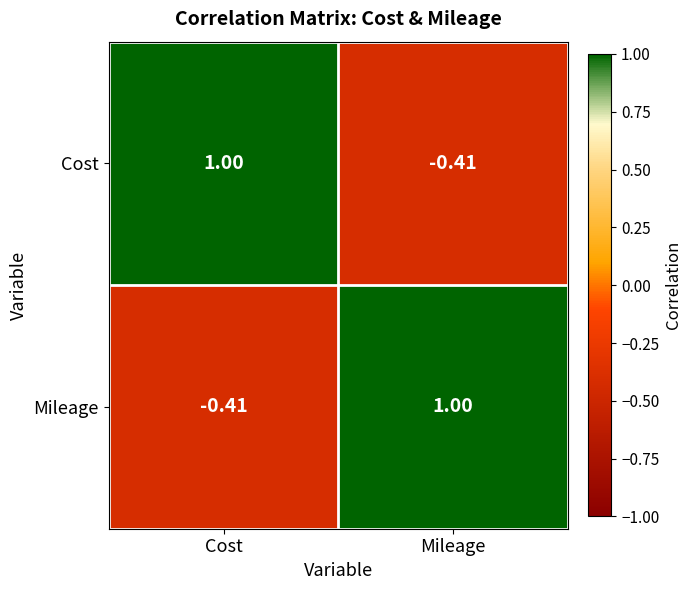

Is the value of Cost at Mileage greater than the value of Mileage at Mileage?

No